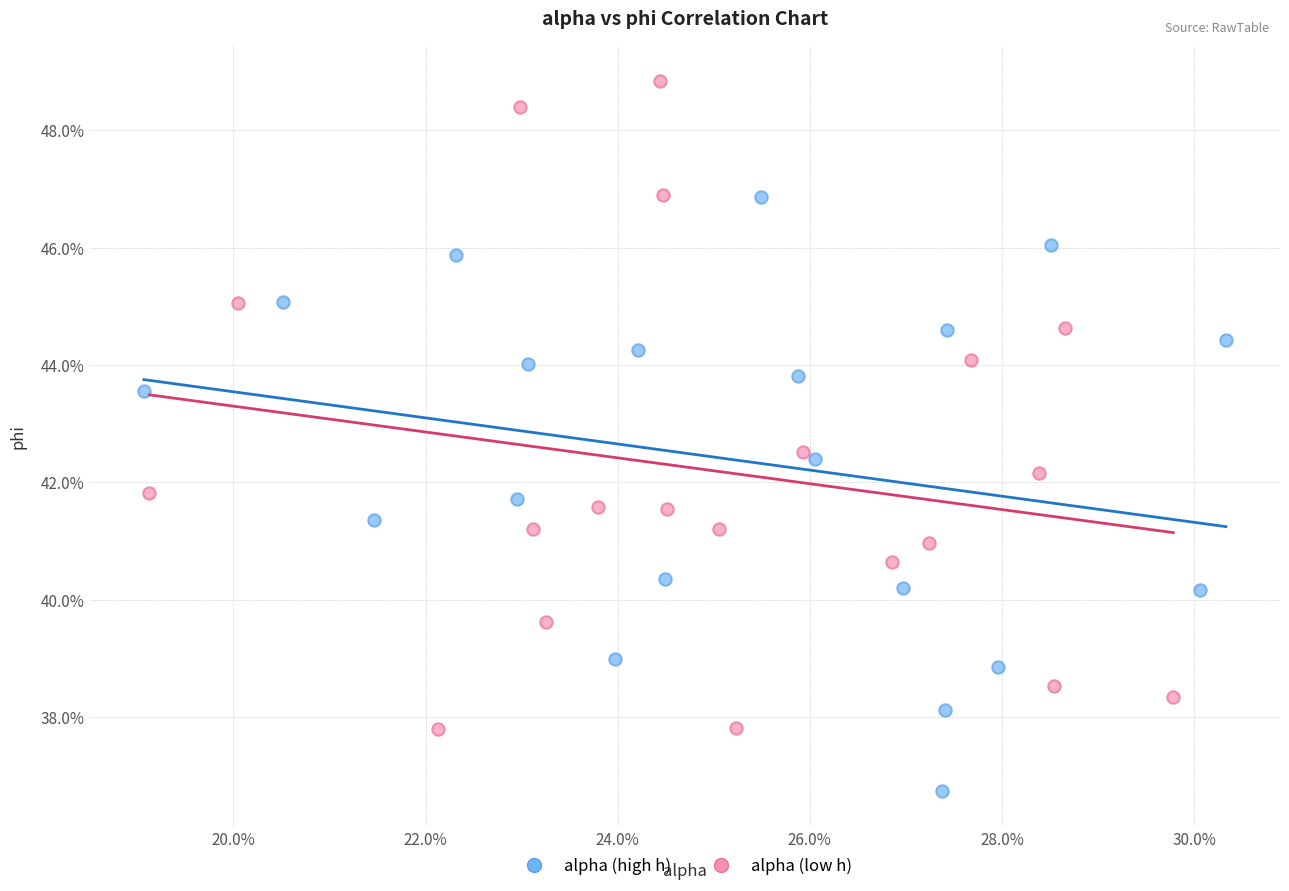

Which series reaches the maximum Y coordinate?

alpha (low h)